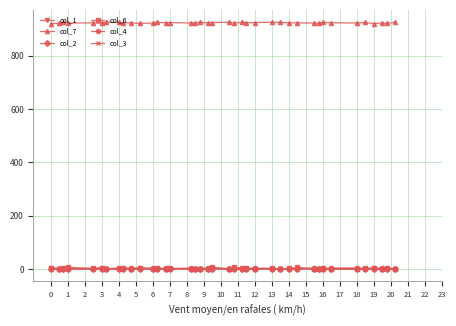

Count the col_4 values in the range 1 to 4.

39